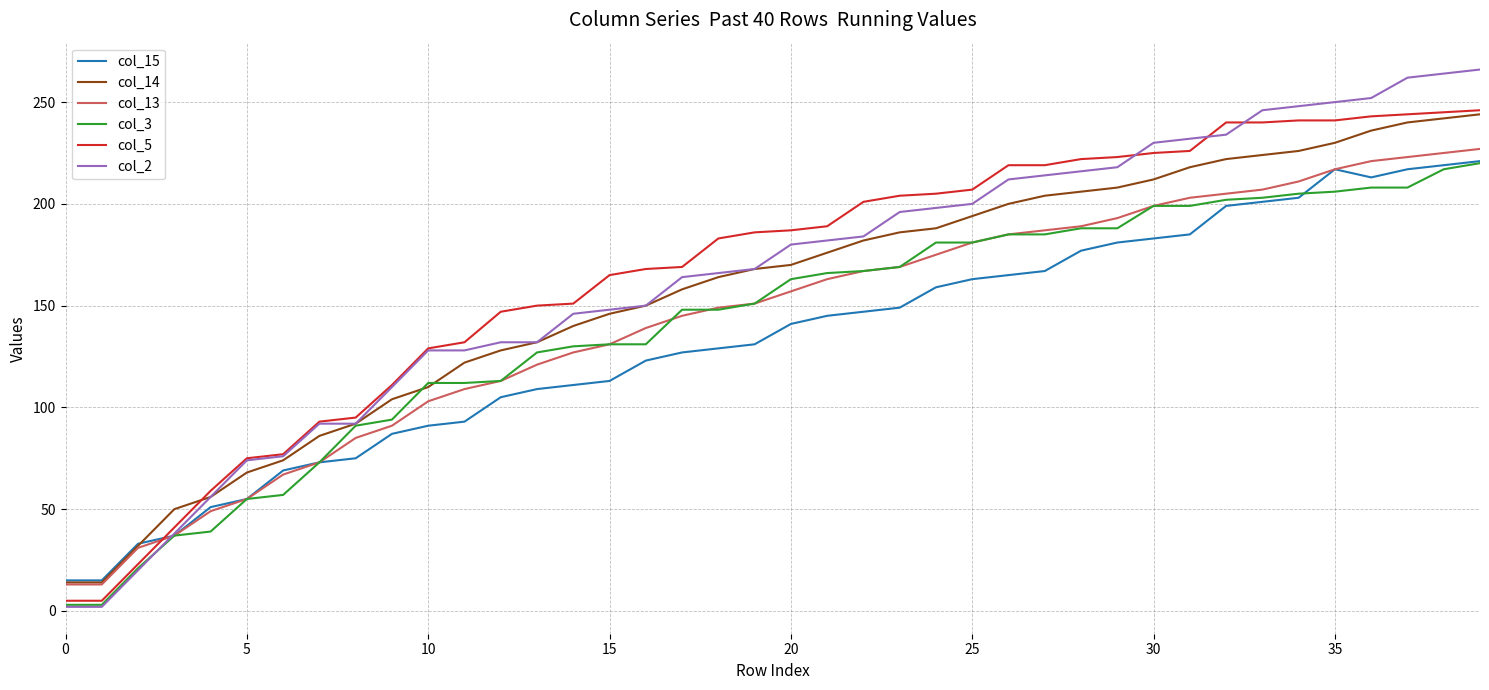

Which series has the largest range (max minus min)?

col_2